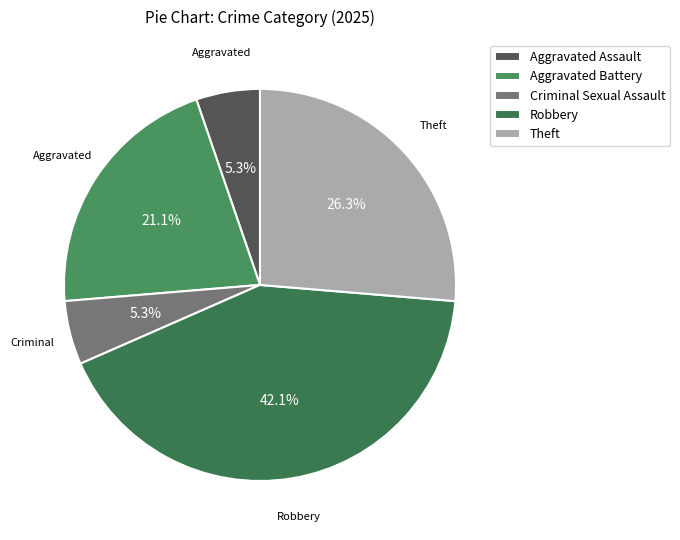

True or false: Aggravated Battery accounts for 13% of the total.

False